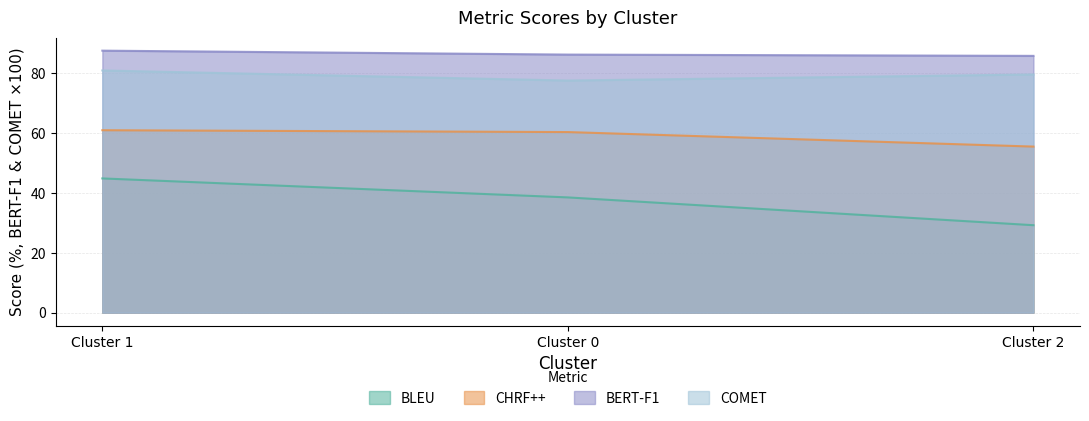

At which category is the sum across all series the highest?

Cluster 1